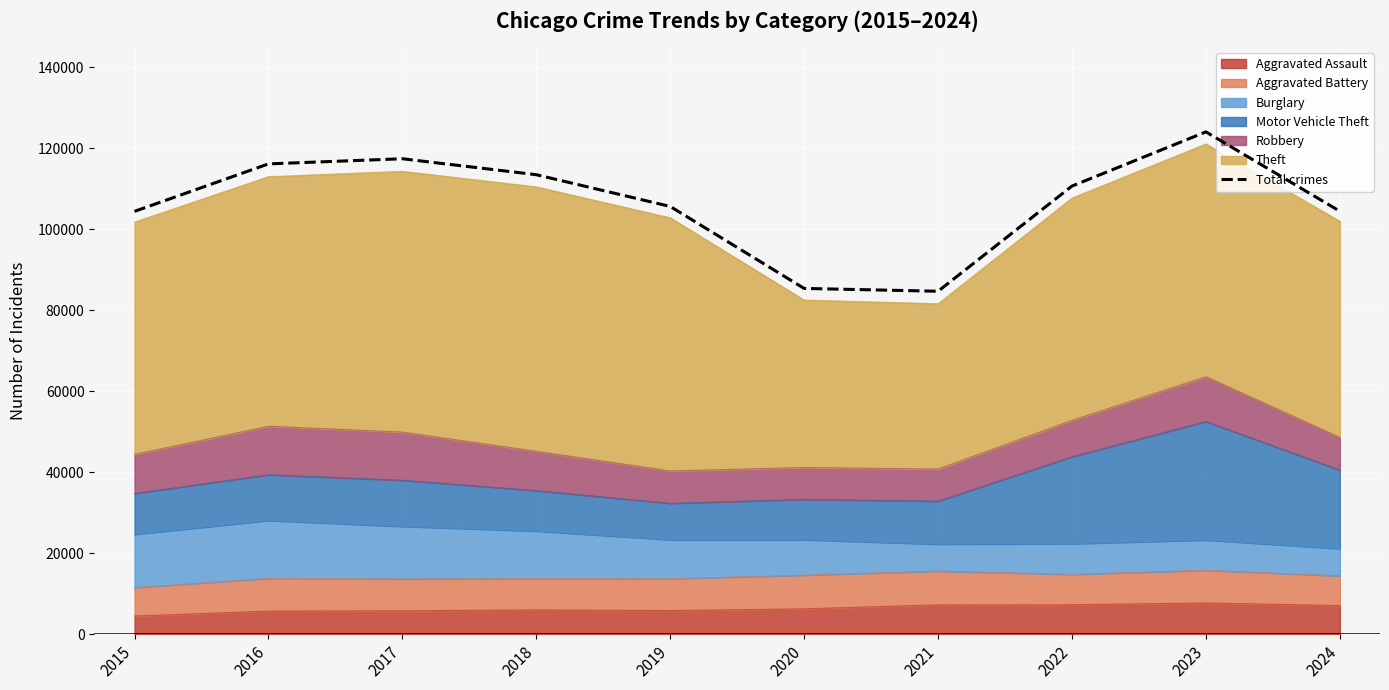

How many points are lower than both their immediate neighbors (excluding endpoints)?

1